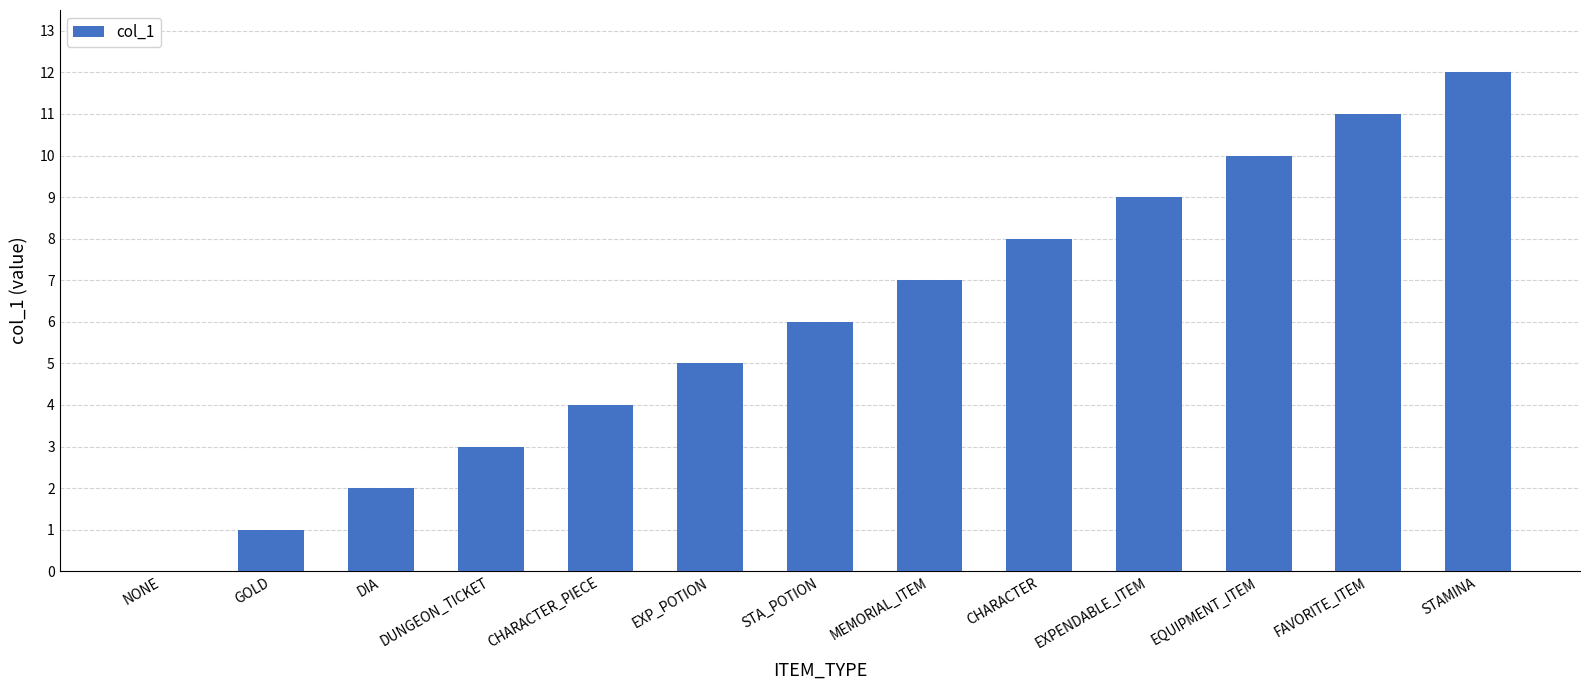

What is the ratio of the value at CHARACTER_PIECE to the value at DUNGEON_TICKET?

1.3